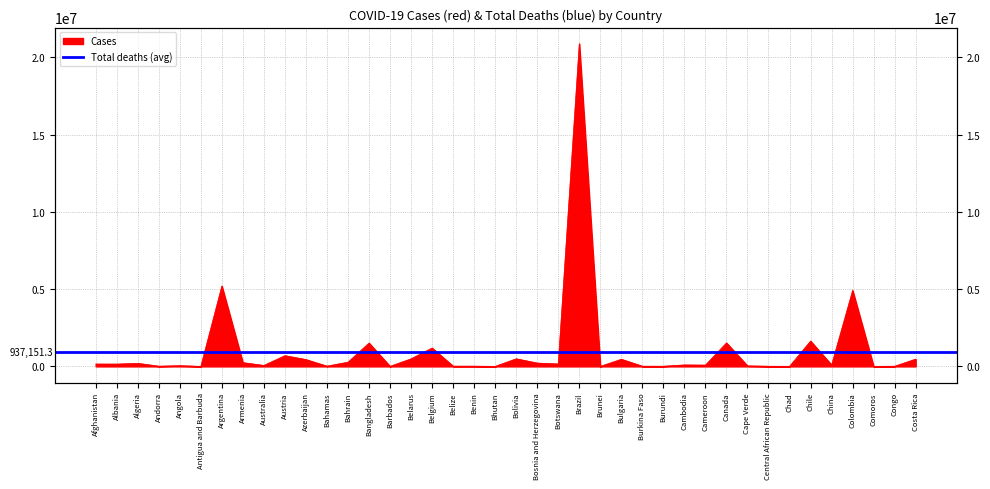

True or false: the data shows 490926 at Belarus.

True